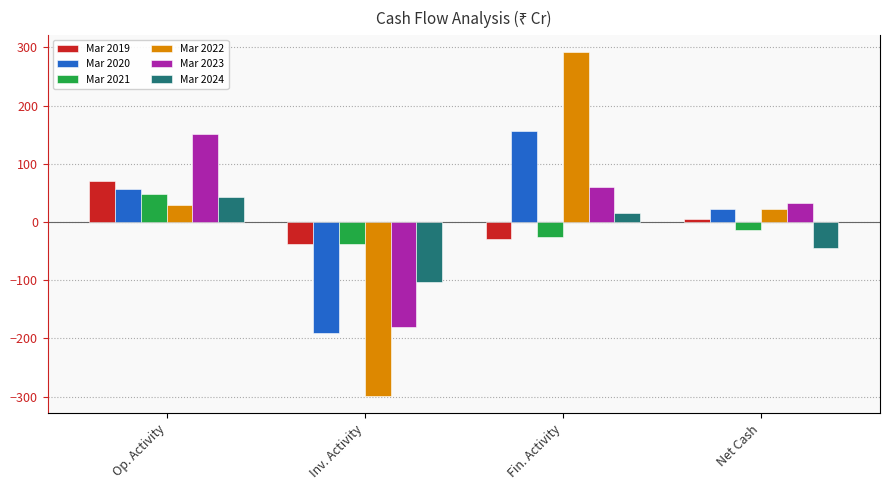

What is the maximum value shown in the chart?

292